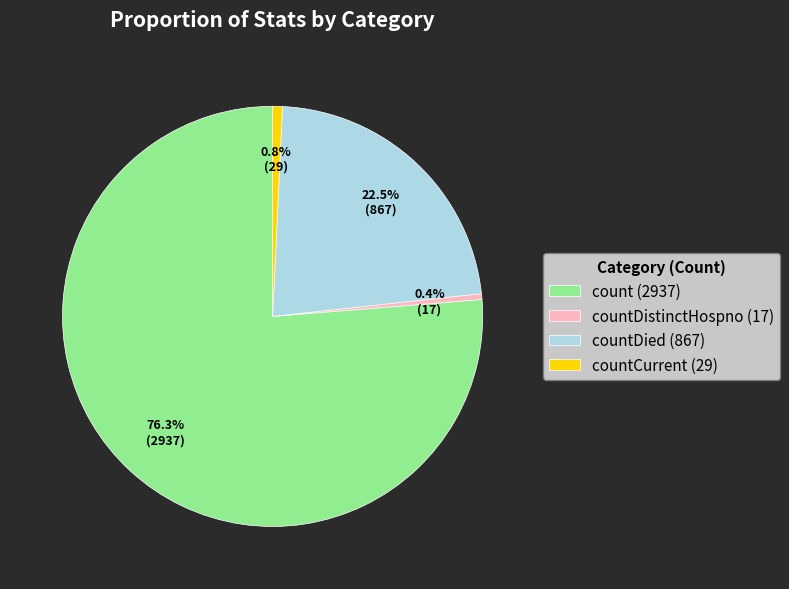

What percentage is NOT represented by countDied (867)?

77.5%